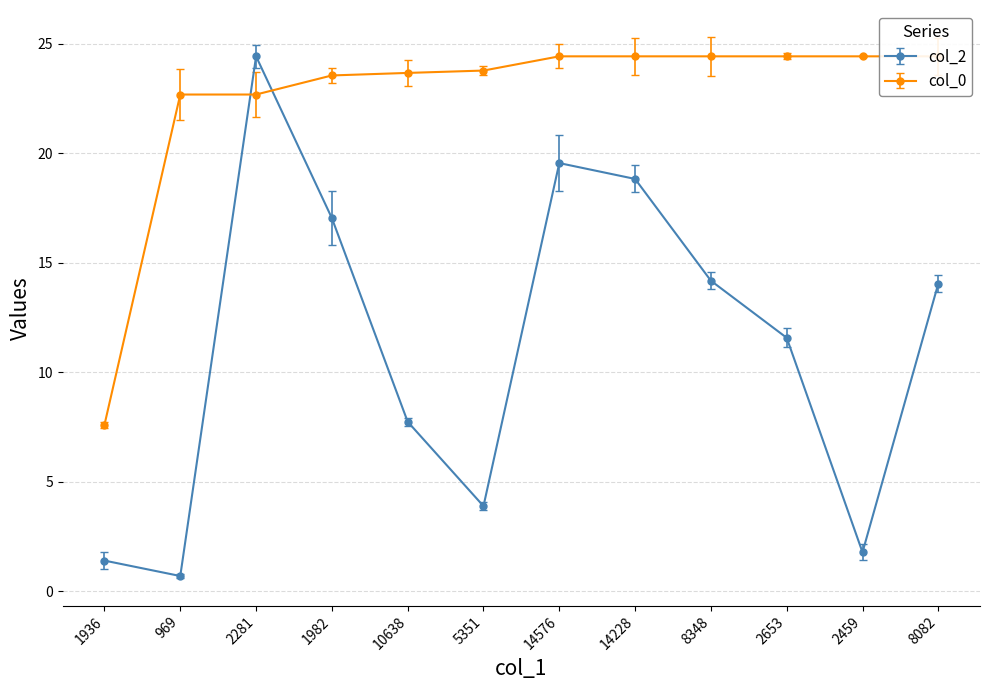

Reading left to right, list all the values displayed in this chart.

col_2: 1.4	0.7	24.4	17.0	7.7	3.9	19.6	18.8	14.2	11.6	1.8	14.1
col_0: 7.6	22.7	22.7	23.6	23.7	23.8	24.4	24.4	24.4	24.4	24.4	24.4